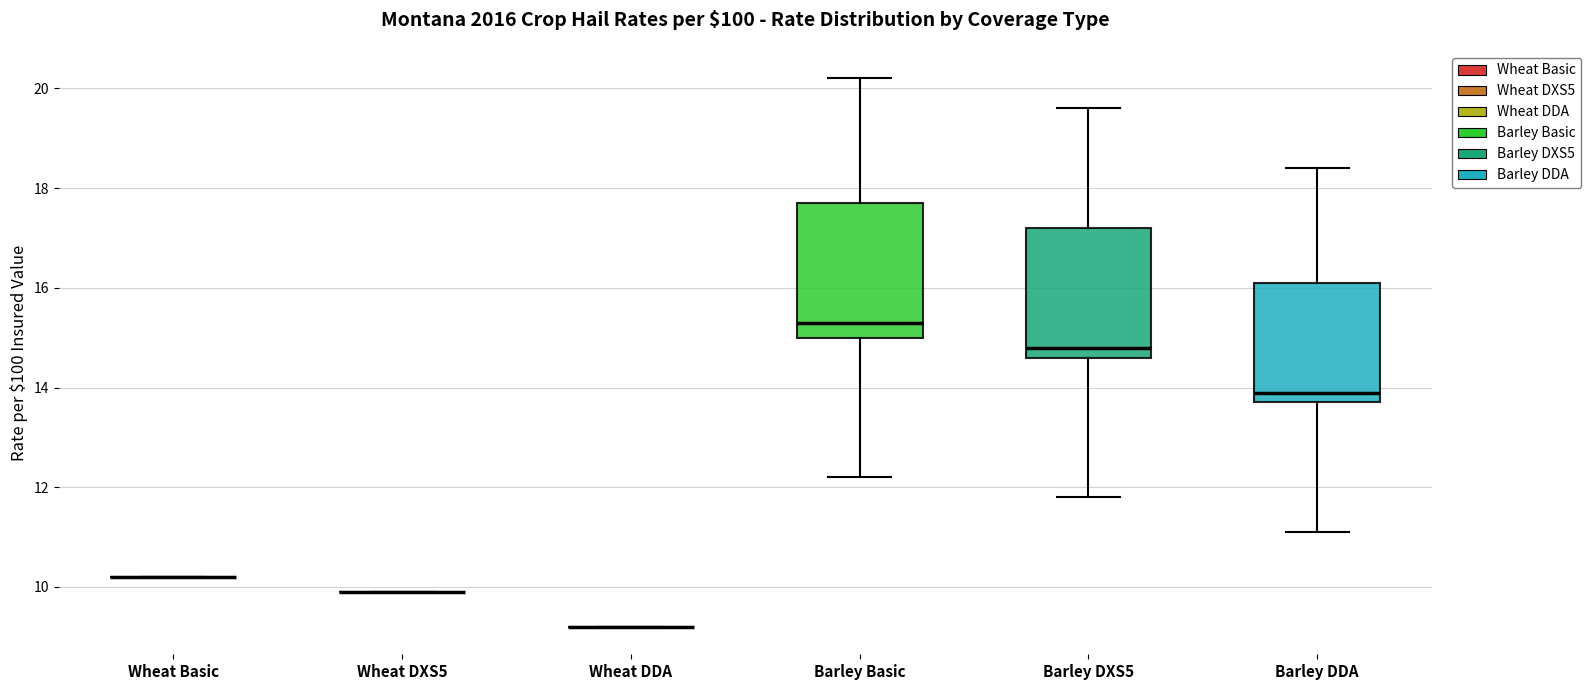

Reading left to right, read every box against the y-axis: the position of its median line, the range the box covers, and the ends of its whiskers. The values are not printed on the chart, so give them approximately, as read against the axis.

Wheat Basic: box collapsed to a line at 10.2, whiskers 10.2 to 10.2
Wheat DXS5: box collapsed to a line at 10.0, whiskers 10.0 to 10.0
Wheat DDA: box collapsed to a line at 9.2, whiskers 9.2 to 9.2
Barley Basic: median 15.4, box 15.0 to 17.8, whiskers 12.2 to 20.2
Barley DXS5: median 14.8, box 14.6 to 17.2, whiskers 11.8 to 19.6
Barley DDA: median 14.0, box 13.8 to 16.2, whiskers 11.2 to 18.4